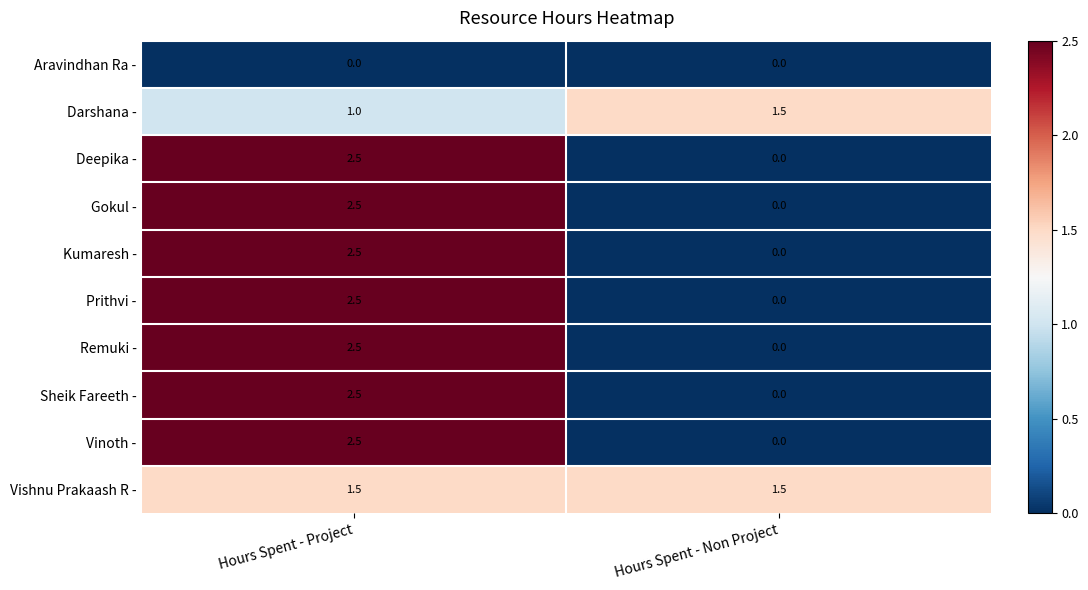

Reading left to right, transcribe all the data shown in this chart.

Aravindhan Ra -: 0.0	0.0
Darshana -: 1.0	1.5
Deepika -: 2.5	0.0
Gokul -: 2.5	0.0
Kumaresh -: 2.5	0.0
Prithvi -: 2.5	0.0
Remuki -: 2.5	0.0
Sheik Fareeth -: 2.5	0.0
Vinoth -: 2.5	0.0
Vishnu Prakaash R -: 1.5	1.5